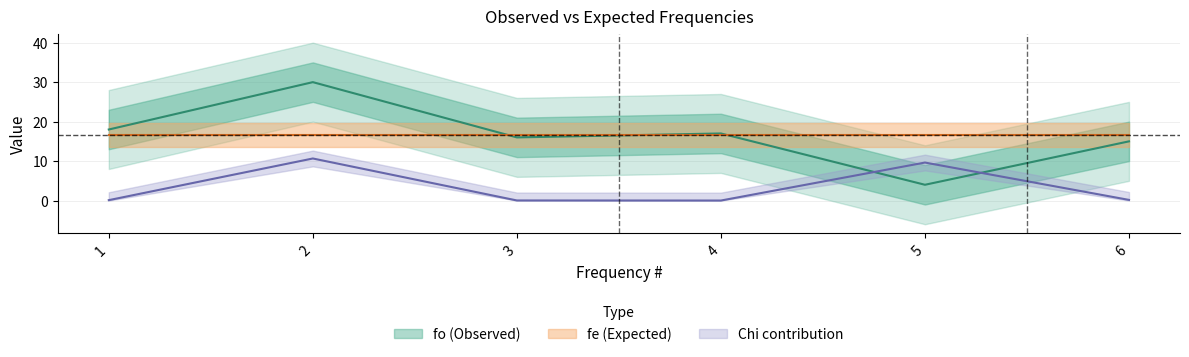

Which has a higher value, 5 or 4?

4